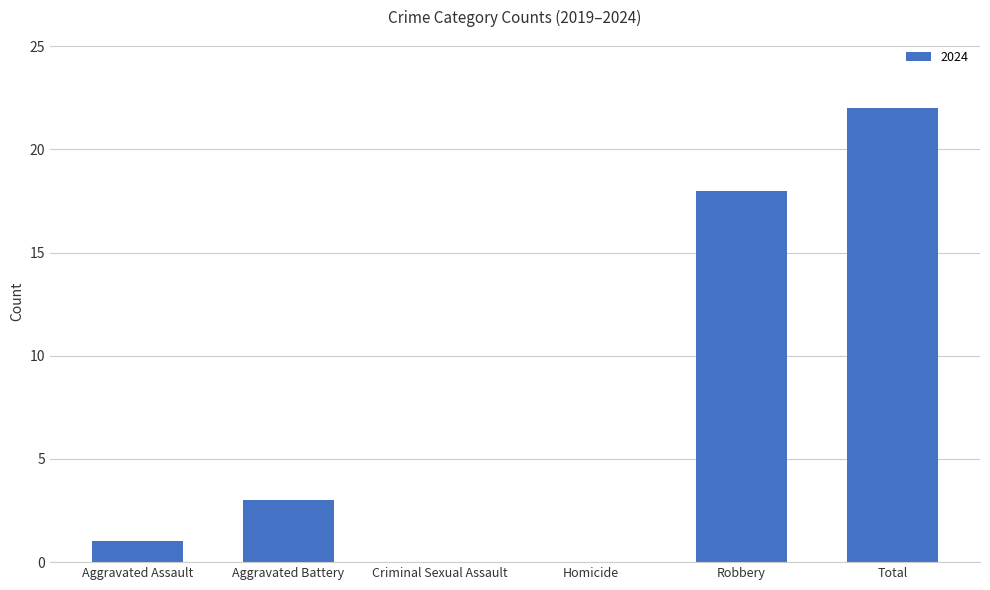

Between Robbery and Total, which is larger?

Total